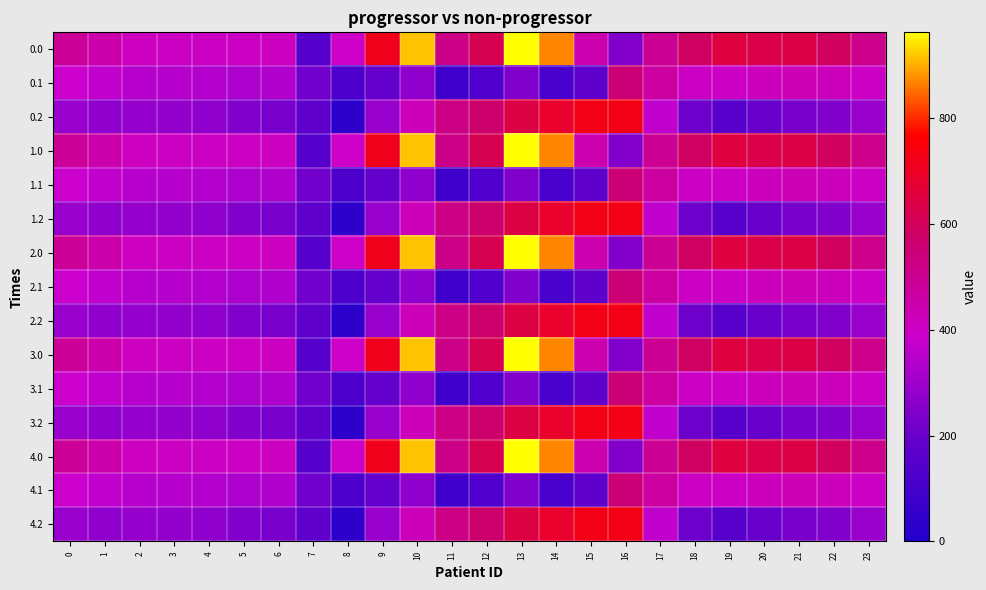

Reading left to right, transcribe all the data shown in this chart.

0.0: 0=482.0	1=449.5	2=410.3	3=404.4	4=404.9	5=403.8	6=408.0	7=150.1	8=395.3	9=716.9	10=916.2	11=516.0	12=619.4	13=962.7	14=870.3	15=443.0	16=250.9	17=494.8	18=586.7	19=649.2	20=629.9	21=638.4	22=592.3	23=511.3
0.1: 0=384.6	1=361.1	2=347.9	3=342.7	4=339.6	5=325.7	6=332.2	7=217.1	8=125.2	9=191.1	10=274.1	11=87.0	12=134.6	13=241.5	14=113.7	15=173.1	16=547.3	17=466.6	18=405.4	19=400.2	20=414.5	21=432.4	22=419.9	23=399.4
0.2: 0=287.1	1=272.7	2=285.5	3=281.0	4=274.4	5=245.0	6=228.8	7=176.6	8=35.3	9=288.5	10=423.5	11=520.6	12=571.2	13=640.4	14=687.4	15=725.8	16=726.6	17=362.4	18=210.0	19=151.0	20=199.2	21=226.4	22=247.4	23=287.5
1.0: 0=482.0	1=449.5	2=410.3	3=404.4	4=404.9	5=403.8	6=408.0	7=150.1	8=395.3	9=716.9	10=916.2	11=516.0	12=619.4	13=962.7	14=870.3	15=443.0	16=250.9	17=494.8	18=586.7	19=649.2	20=629.9	21=638.4	22=592.3	23=511.3
1.1: 0=384.6	1=361.1	2=347.9	3=342.7	4=339.6	5=325.7	6=332.2	7=217.1	8=125.2	9=191.1	10=274.1	11=87.0	12=134.6	13=241.5	14=113.7	15=173.1	16=547.3	17=466.6	18=405.4	19=400.2	20=414.5	21=432.4	22=419.9	23=399.4
1.2: 0=287.1	1=272.7	2=285.5	3=281.0	4=274.4	5=245.0	6=228.8	7=176.6	8=35.3	9=288.5	10=423.5	11=520.6	12=571.2	13=640.4	14=687.4	15=725.8	16=726.6	17=362.4	18=210.0	19=151.0	20=199.2	21=226.4	22=247.4	23=287.5
2.0: 0=482.0	1=449.5	2=410.3	3=404.4	4=404.9	5=403.8	6=408.0	7=150.1	8=395.3	9=716.9	10=916.2	11=516.0	12=619.4	13=962.7	14=870.3	15=443.0	16=250.9	17=494.8	18=586.7	19=649.2	20=629.9	21=638.4	22=592.3	23=511.3
2.1: 0=384.6	1=361.1	2=347.9	3=342.7	4=339.6	5=325.7	6=332.2	7=217.1	8=125.2	9=191.1	10=274.1	11=87.0	12=134.6	13=241.5	14=113.7	15=173.1	16=547.3	17=466.6	18=405.4	19=400.2	20=414.5	21=432.4	22=419.9	23=399.4
2.2: 0=287.1	1=272.7	2=285.5	3=281.0	4=274.4	5=245.0	6=228.8	7=176.6	8=35.3	9=288.5	10=423.5	11=520.6	12=571.2	13=640.4	14=687.4	15=725.8	16=726.6	17=362.4	18=210.0	19=151.0	20=199.2	21=226.4	22=247.4	23=287.5
3.0: 0=482.0	1=449.5	2=410.3	3=404.4	4=404.9	5=403.8	6=408.0	7=150.1	8=395.3	9=716.9	10=916.2	11=516.0	12=619.4	13=962.7	14=870.3	15=443.0	16=250.9	17=494.8	18=586.7	19=649.2	20=629.9	21=638.4	22=592.3	23=511.3
3.1: 0=384.6	1=361.1	2=347.9	3=342.7	4=339.6	5=325.7	6=332.2	7=217.1	8=125.2	9=191.1	10=274.1	11=87.0	12=134.6	13=241.5	14=113.7	15=173.1	16=547.3	17=466.6	18=405.4	19=400.2	20=414.5	21=432.4	22=419.9	23=399.4
3.2: 0=287.1	1=272.7	2=285.5	3=281.0	4=274.4	5=245.0	6=228.8	7=176.6	8=35.3	9=288.5	10=423.5	11=520.6	12=571.2	13=640.4	14=687.4	15=725.8	16=726.6	17=362.4	18=210.0	19=151.0	20=199.2	21=226.4	22=247.4	23=287.5
4.0: 0=482.0	1=449.5	2=410.3	3=404.4	4=404.9	5=403.8	6=408.0	7=150.1	8=395.3	9=716.9	10=916.2	11=516.0	12=619.4	13=962.7	14=870.3	15=443.0	16=250.9	17=494.8	18=586.7	19=649.2	20=629.9	21=638.4	22=592.3	23=511.3
4.1: 0=384.6	1=361.1	2=347.9	3=342.7	4=339.6	5=325.7	6=332.2	7=217.1	8=125.2	9=191.1	10=274.1	11=87.0	12=134.6	13=241.5	14=113.7	15=173.1	16=547.3	17=466.6	18=405.4	19=400.2	20=414.5	21=432.4	22=419.9	23=399.4
4.2: 0=287.1	1=272.7	2=285.5	3=281.0	4=274.4	5=245.0	6=228.8	7=176.6	8=35.3	9=288.5	10=423.5	11=520.6	12=571.2	13=640.4	14=687.4	15=725.8	16=726.6	17=362.4	18=210.0	19=151.0	20=199.2	21=226.4	22=247.4	23=287.5